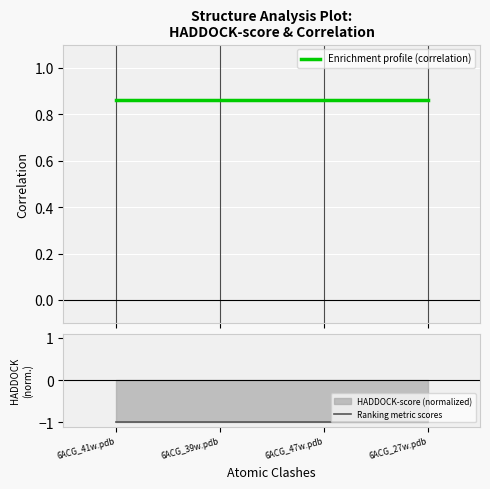

What is the smallest value displayed?

-1.0